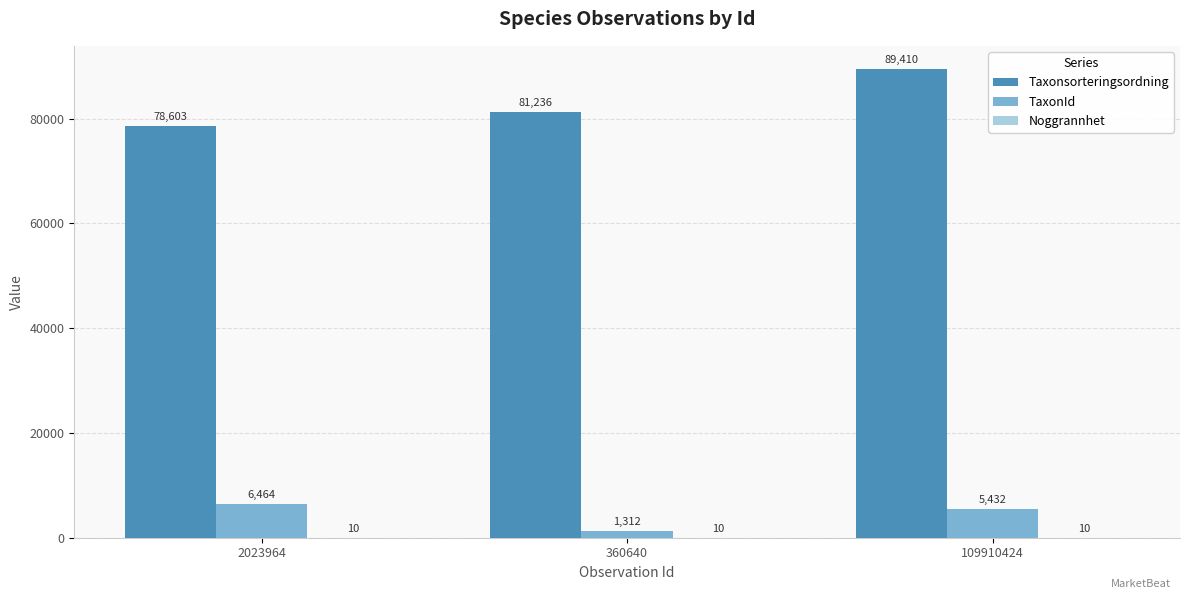

Which label corresponds to the largest value in the chart?

109910424